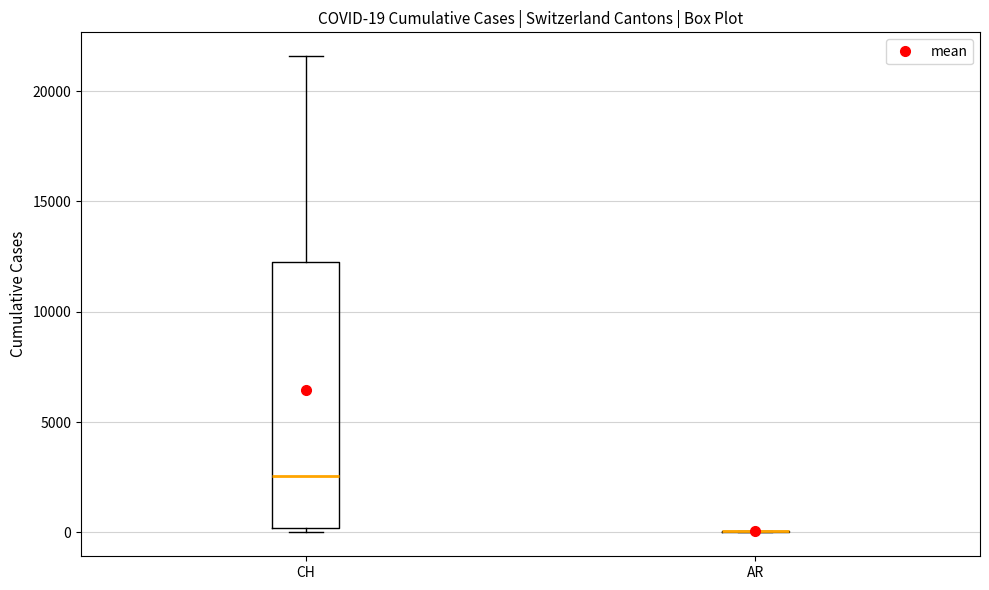

Which box is the tallest, from its lower edge to its upper edge?

CH